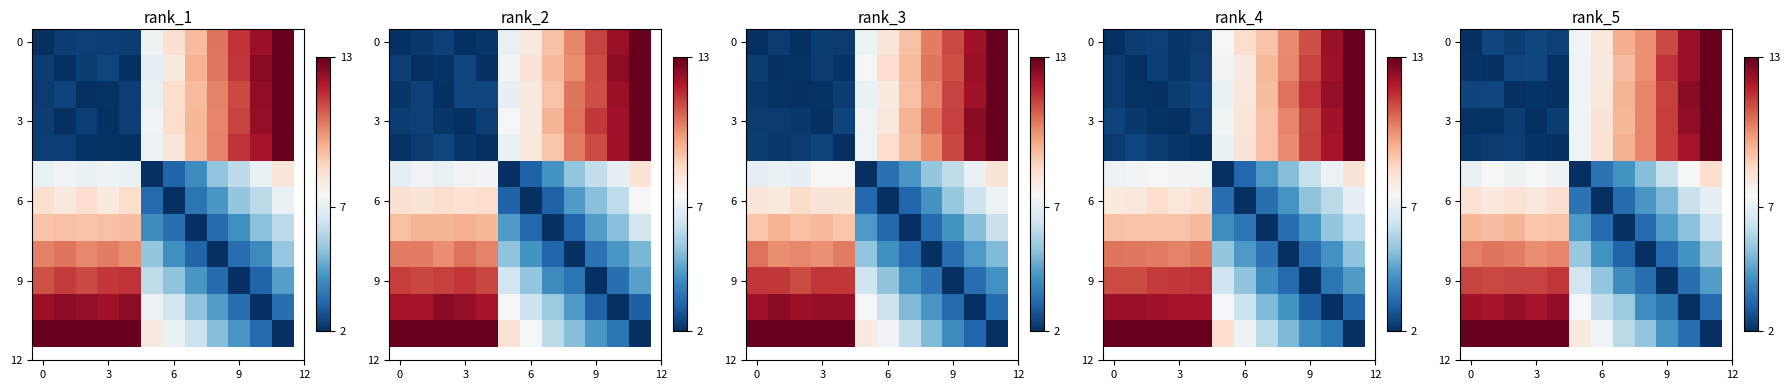

What is the average value of the row_0 series?

6.9